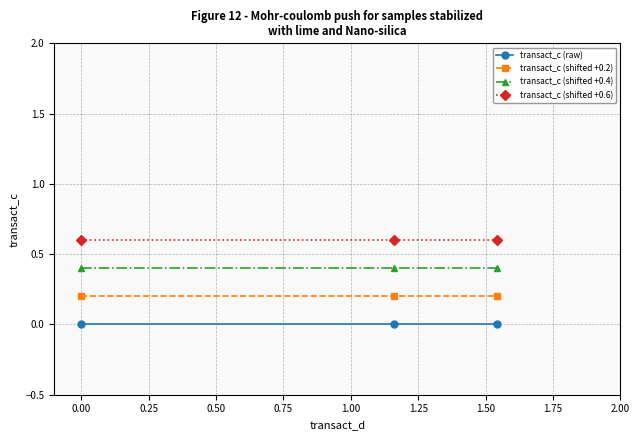

What is the maximum value shown in the chart?

0.6